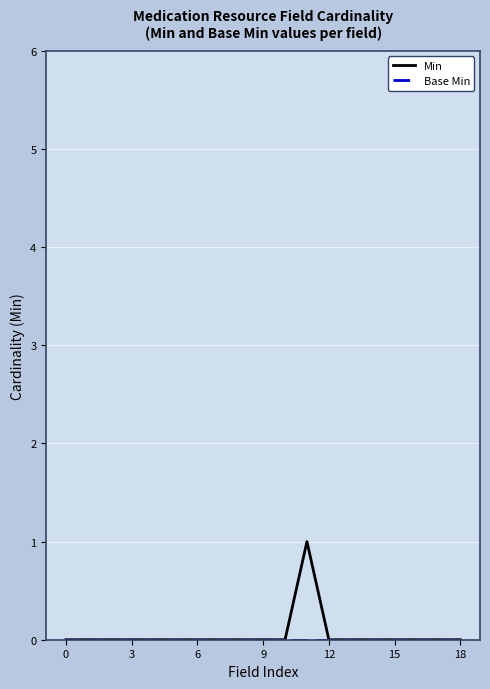

Which series has the widest spread of values?

Min